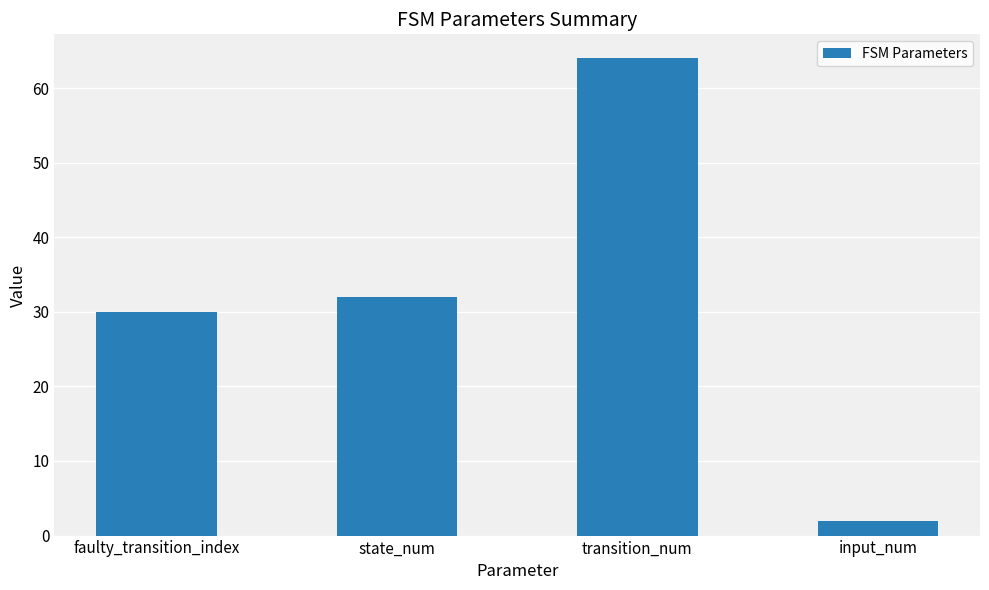

Are the bars grouped side by side (vs. stacked)?

No